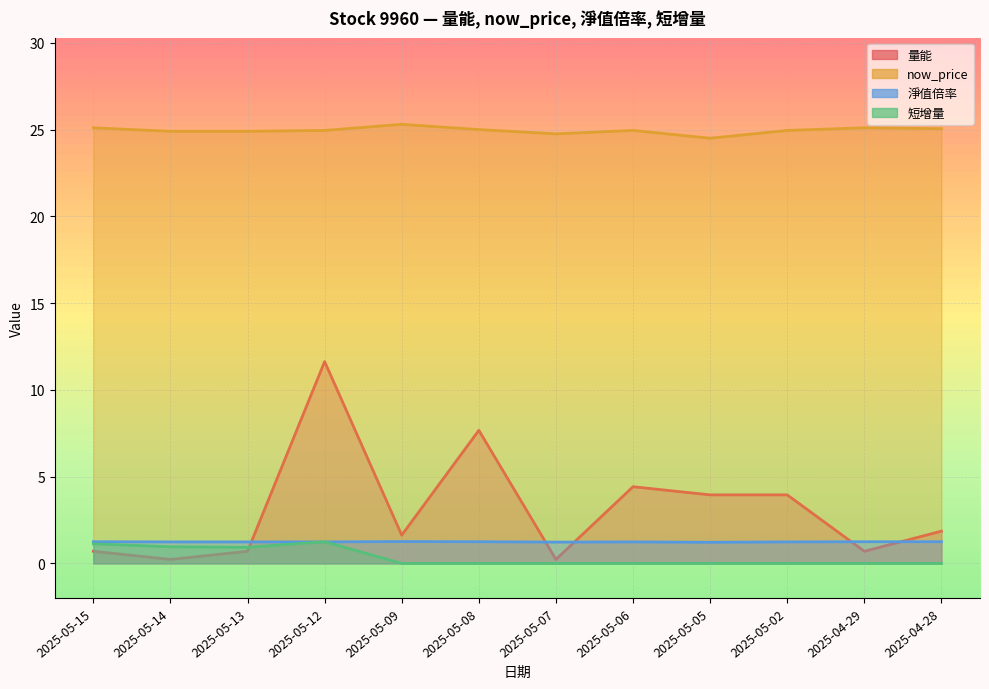

True or false: 淨值倍率 and now_price intersect in this chart.

False